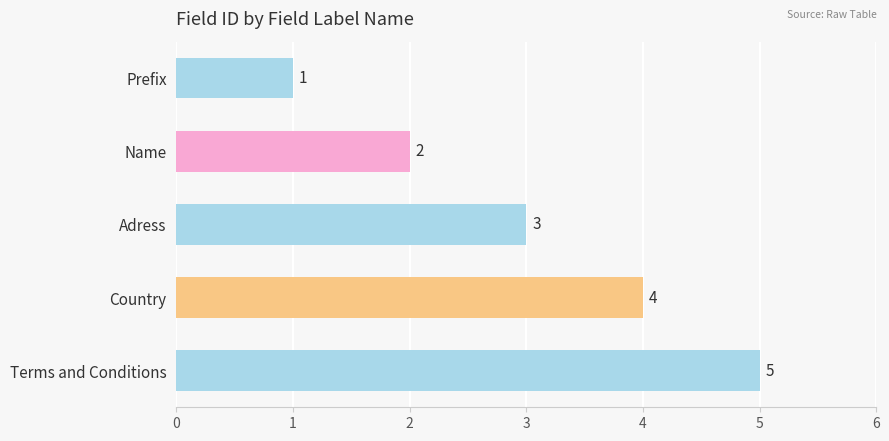

Does the chart contain any negative values?

No